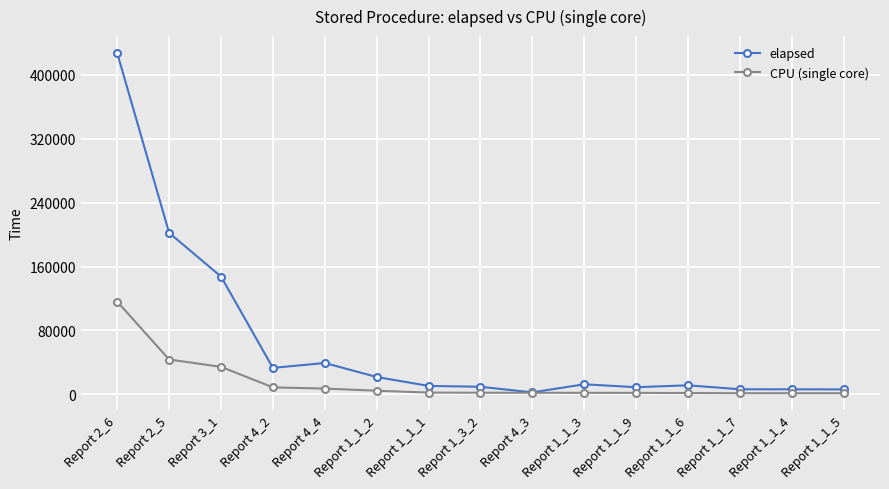

What is the greatest value displayed?

427017.0